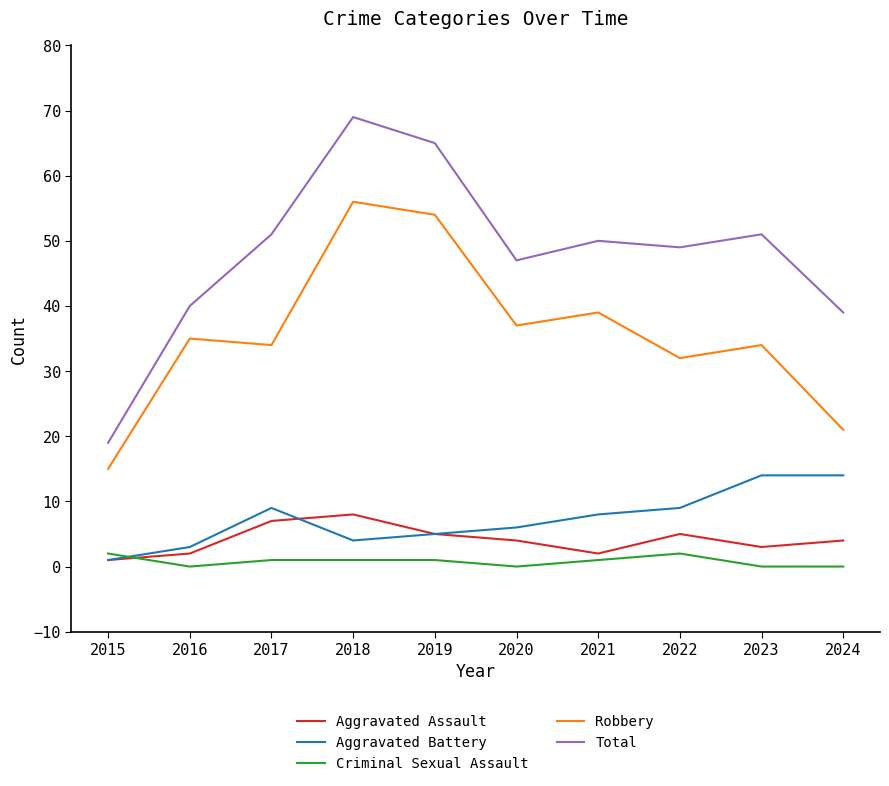

In Aggravated Assault, how many points are higher than both neighbors (excluding endpoints)?

2